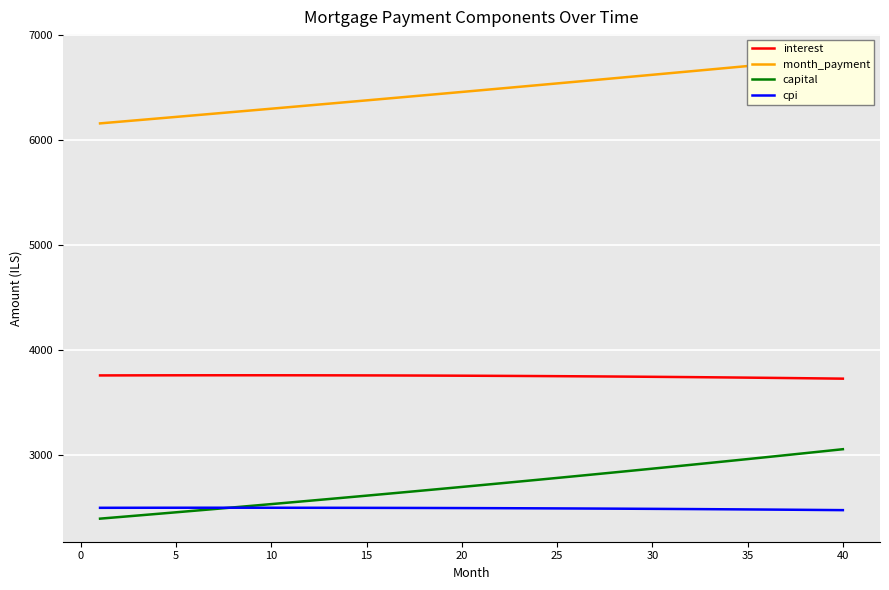

True or false: interest and cpi intersect in this chart.

False